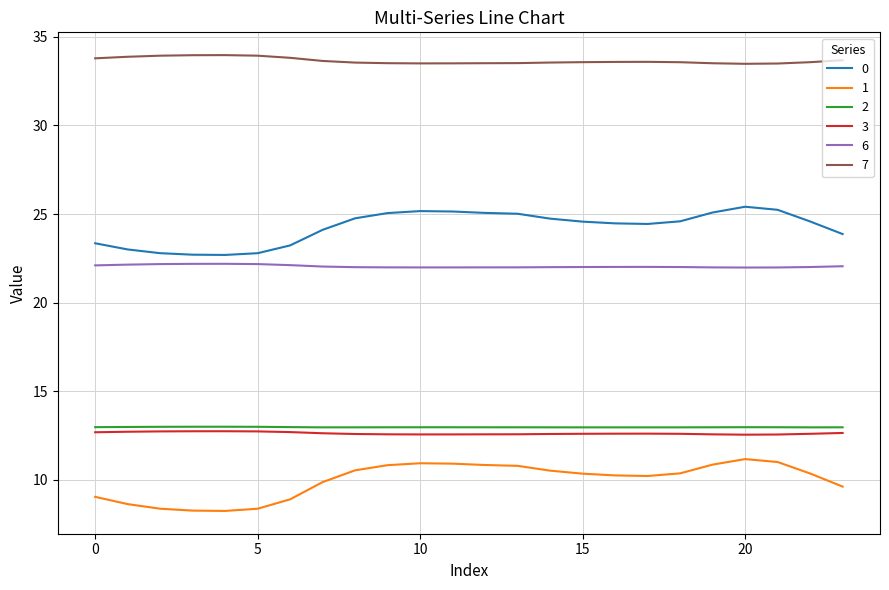

What is the lowest value of the 6 series?

22.0